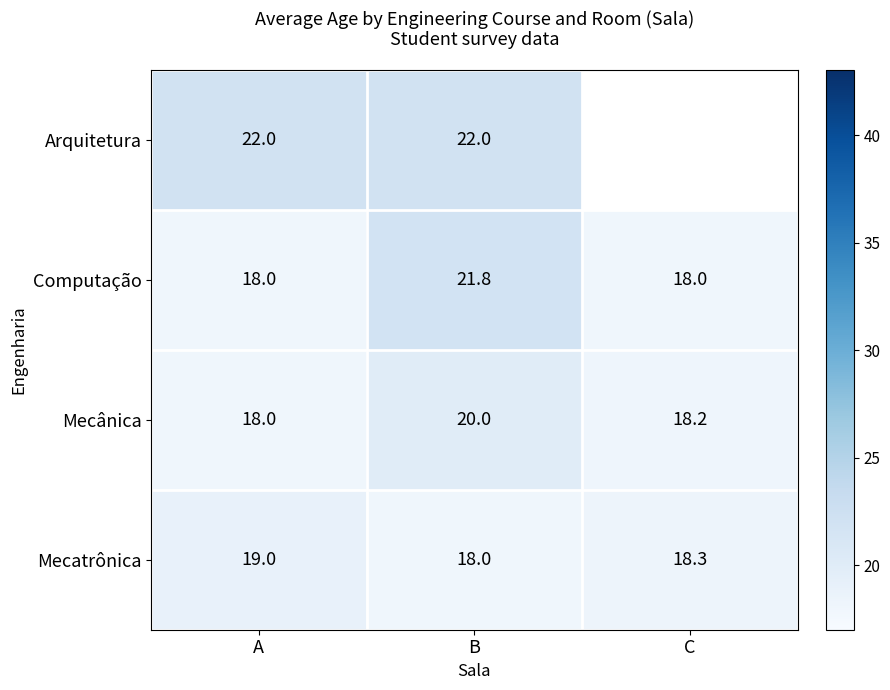

Count the Mecatrônica values in the range 18 to 19.

3